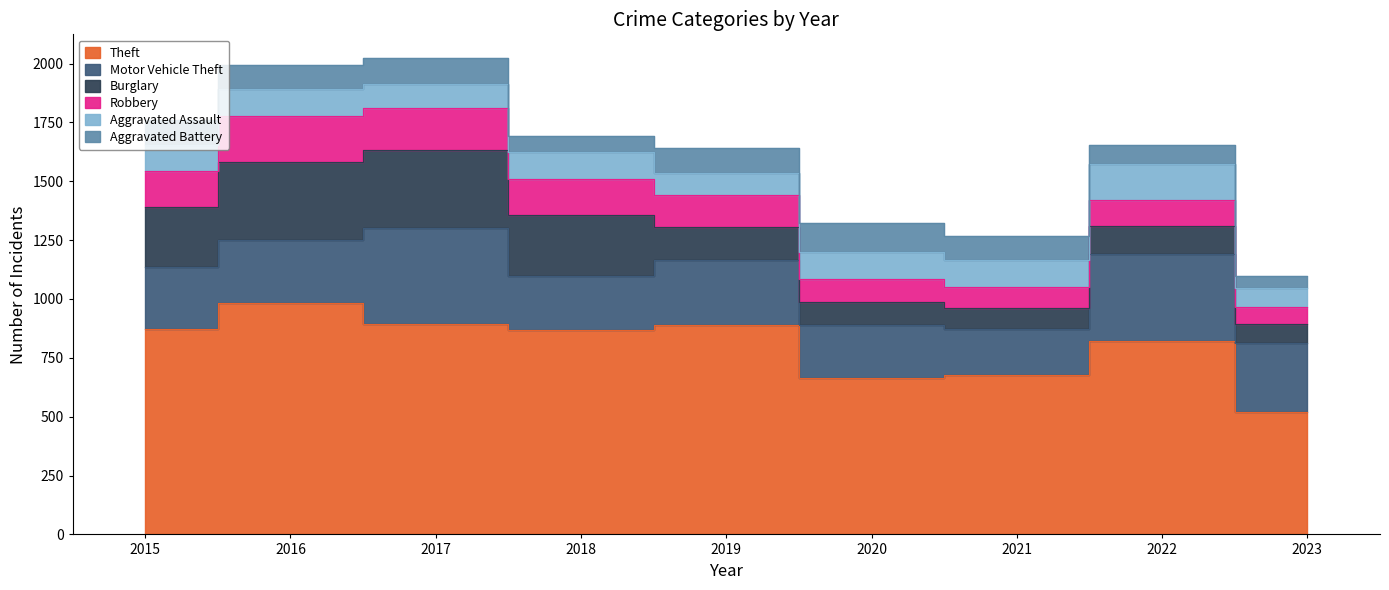

Which series changed the most between 2019 and 2023?

Theft